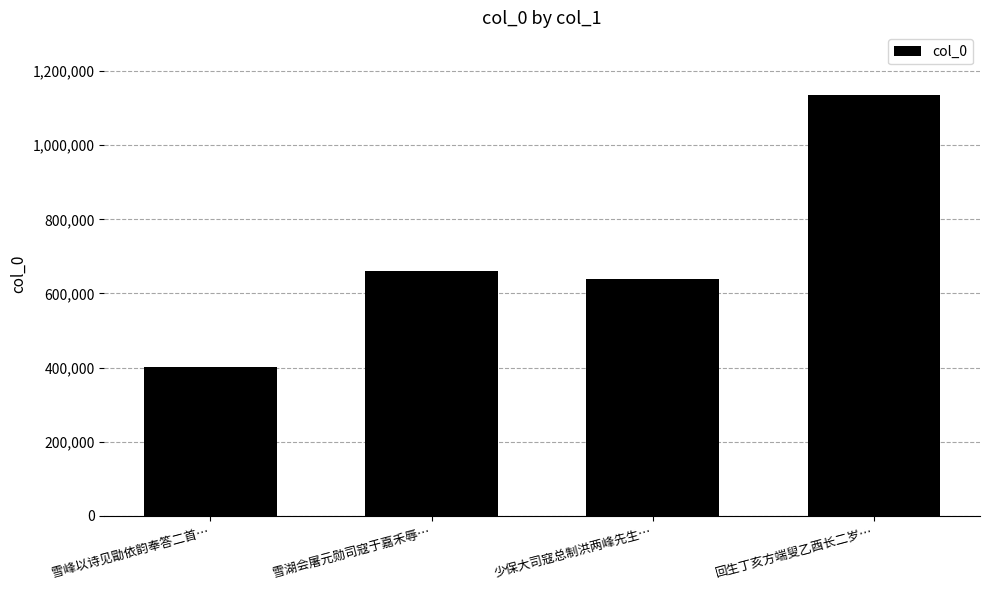

Count the number of data series in this chart.

1